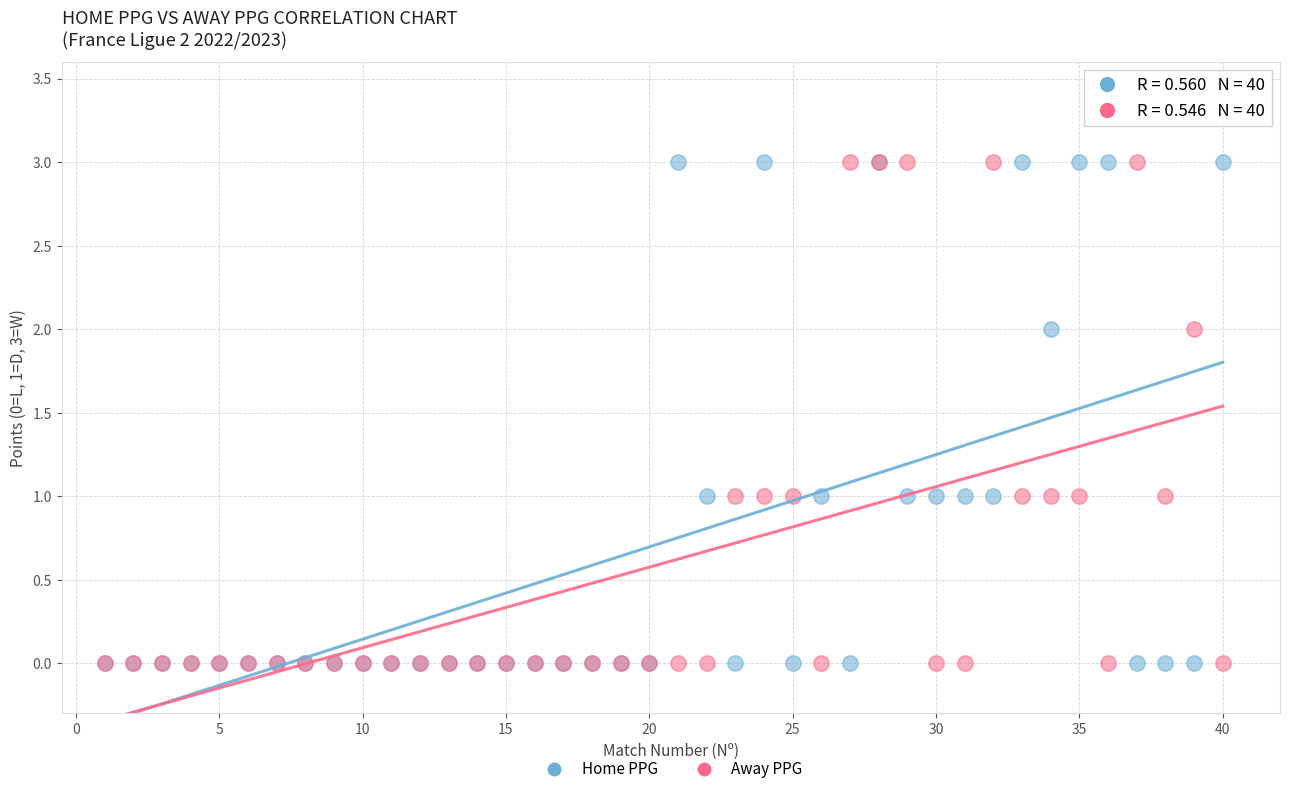

What are all the series names shown in the legend?

Home PPG, Away PPG